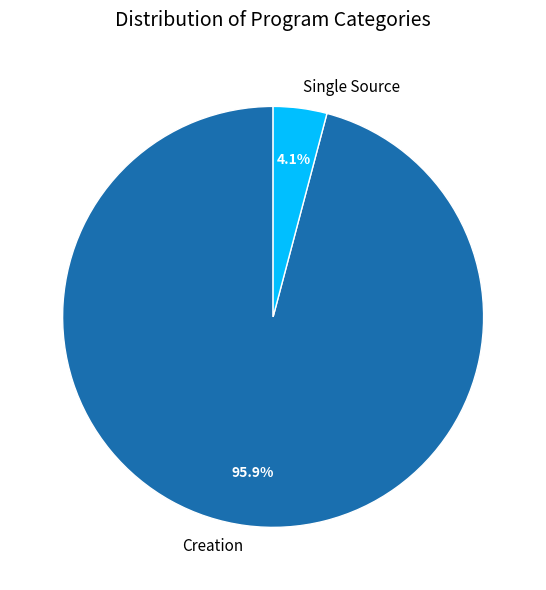

To the nearest percent, what is the average slice percentage?

50%